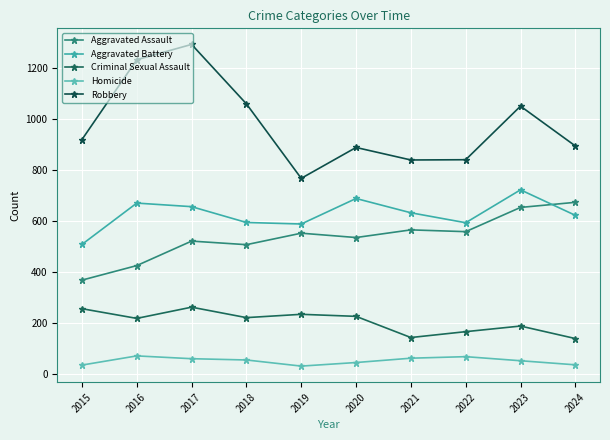

True or false: Homicide and Aggravated Assault cross at least once.

False